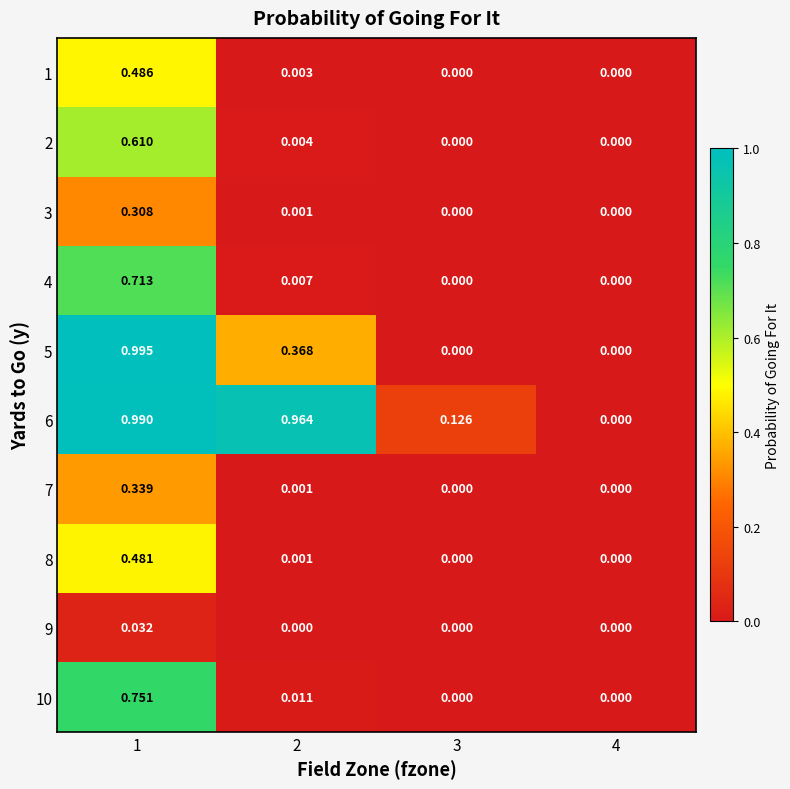

Count the number of data series in this chart.

10